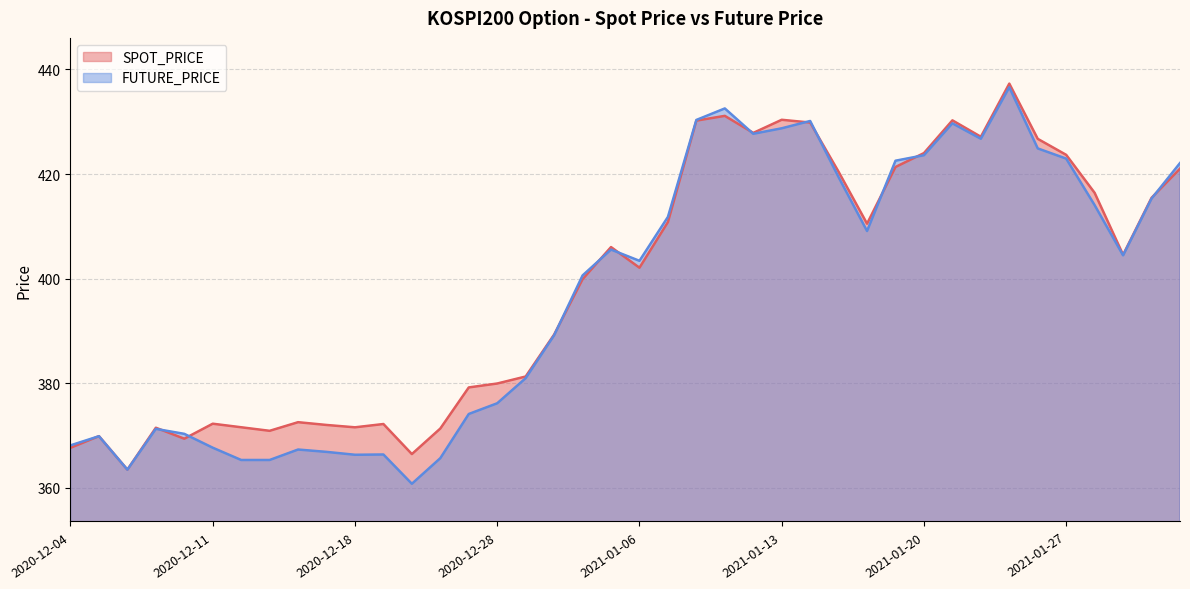

How many values in the SPOT_PRICE series are below 404?

20